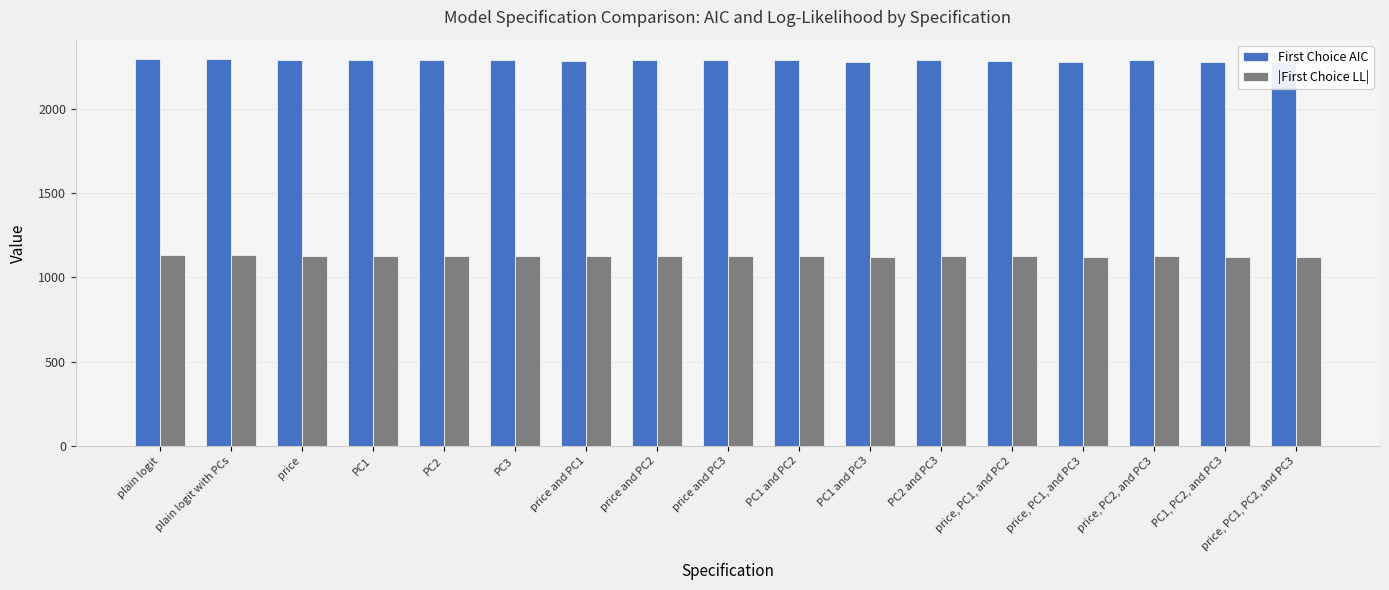

What are all the series names shown in the legend?

First Choice AIC, |First Choice LL|